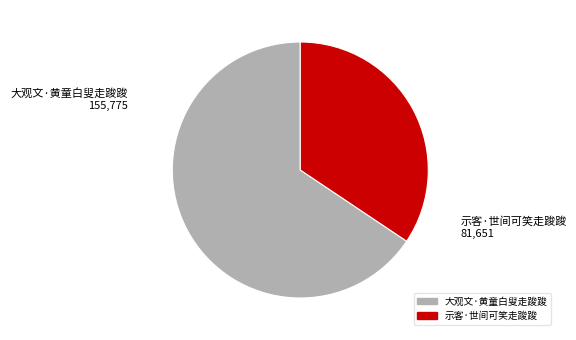

True or false: 大观文·黄童白叟走踆踆 accounts for 66% of the total.

True